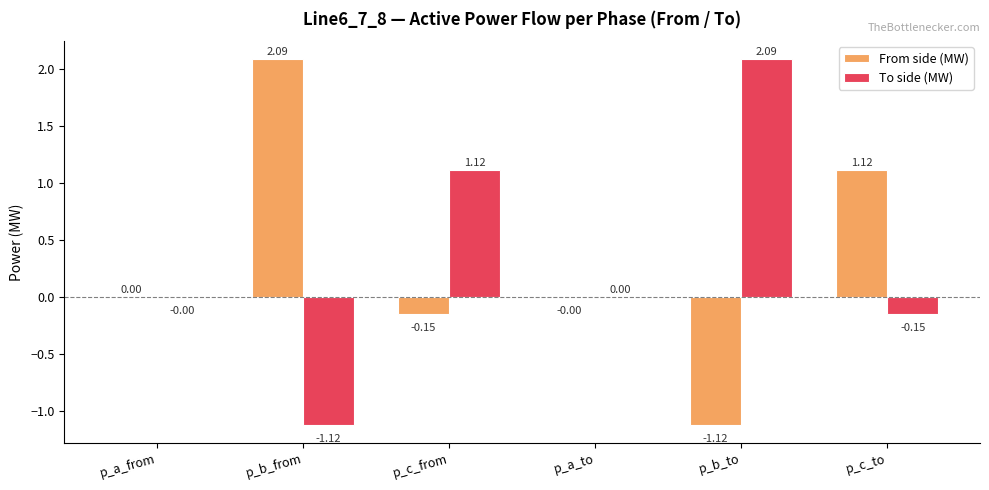

Which series changed the most between p_a_to and p_b_to?

To side (MW)